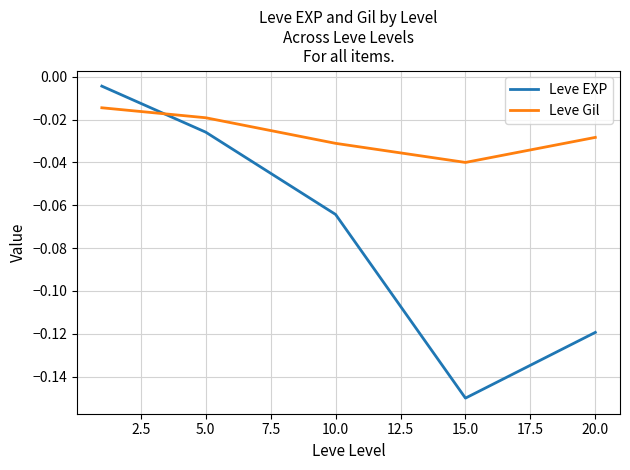

List the series in order of their overall mean, lowest first.

Leve EXP, Leve Gil